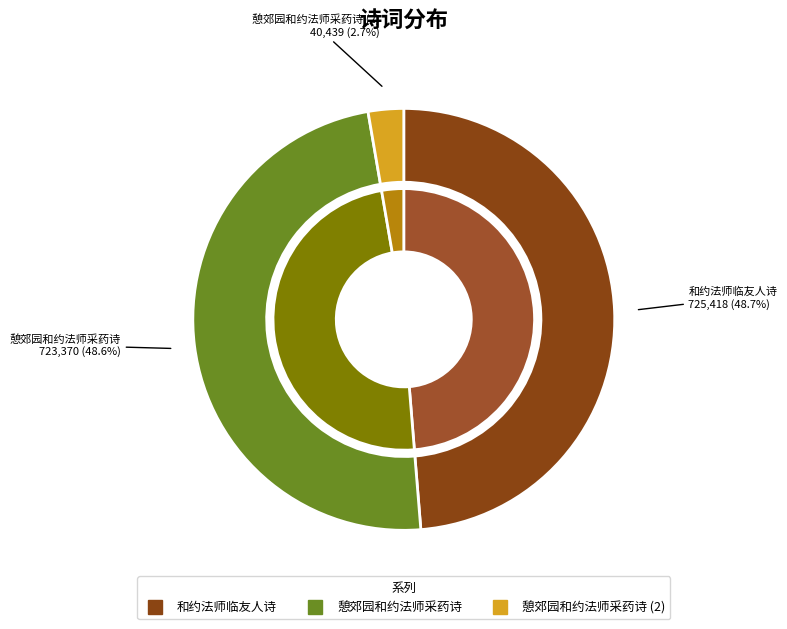

What portion of the pie excludes 憩郊园和约法师采药诗?

97.3%